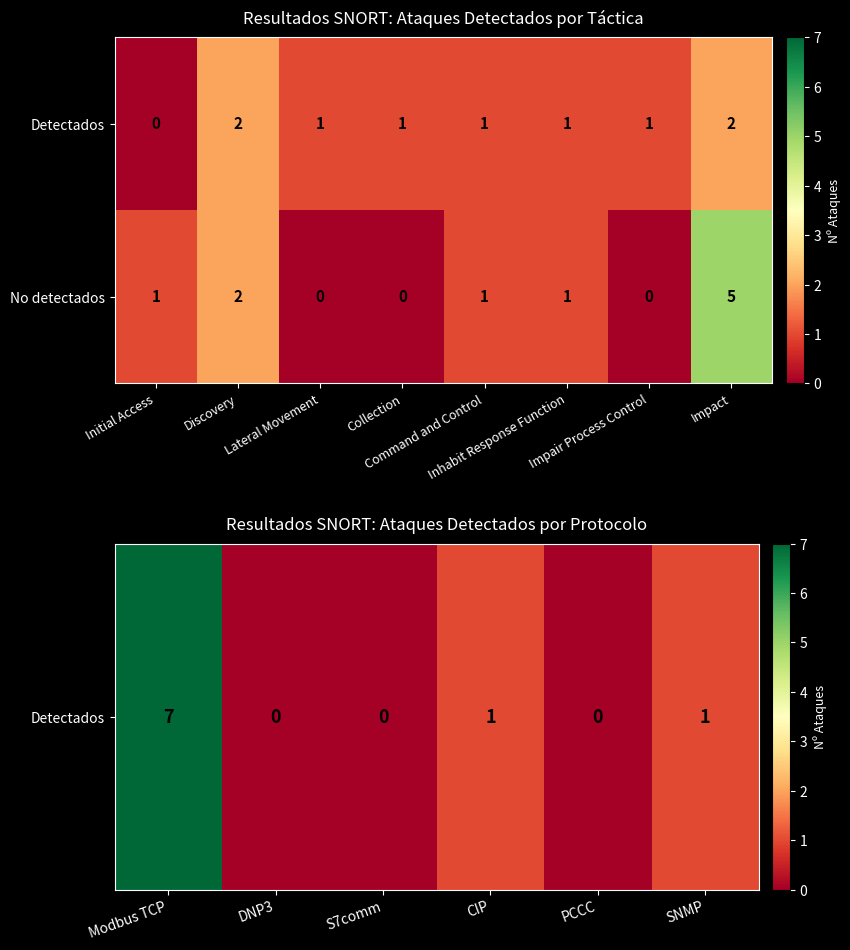

Read the Detectados value at Discovery.

2